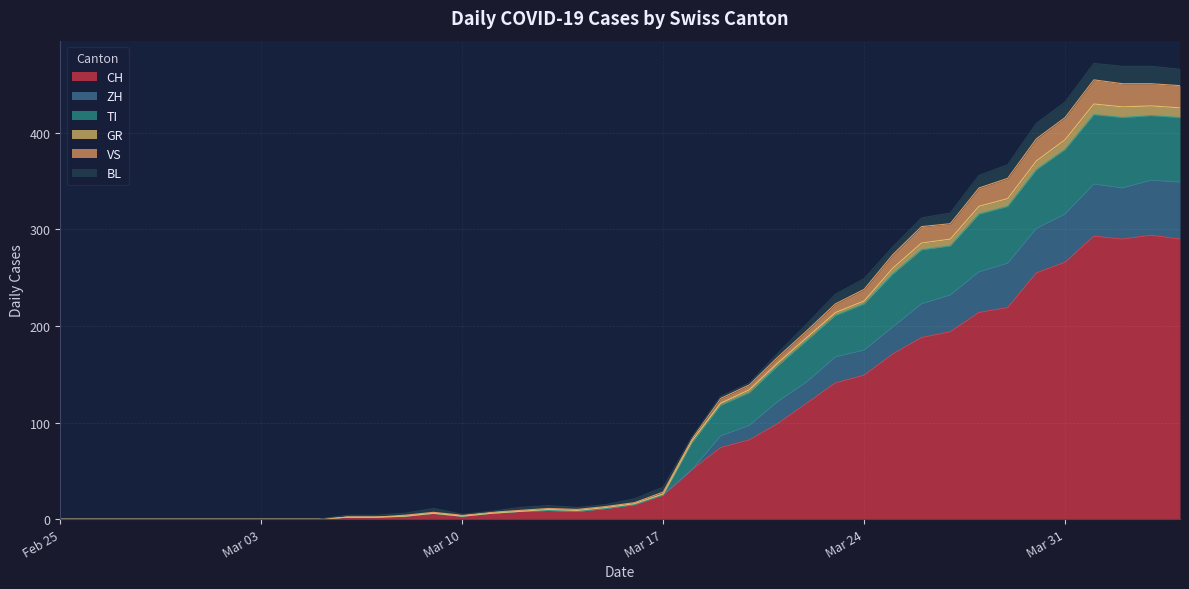

True or false: CH and VS cross at least once.

False